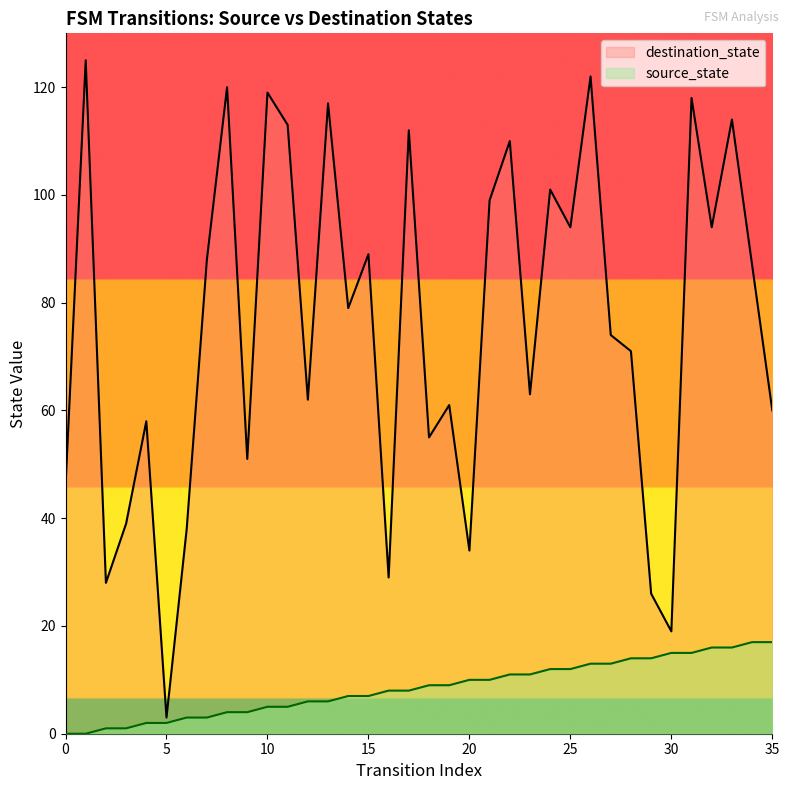

What is the spread (max minus min) of values at 24?

89